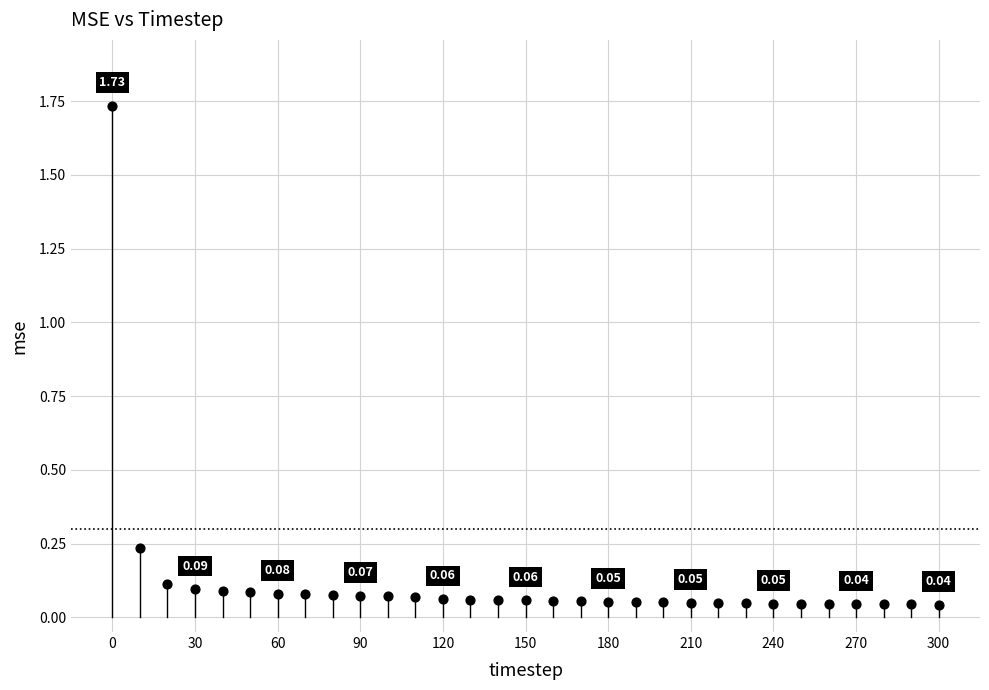

What is the range of X values (max minus min)?

300.0